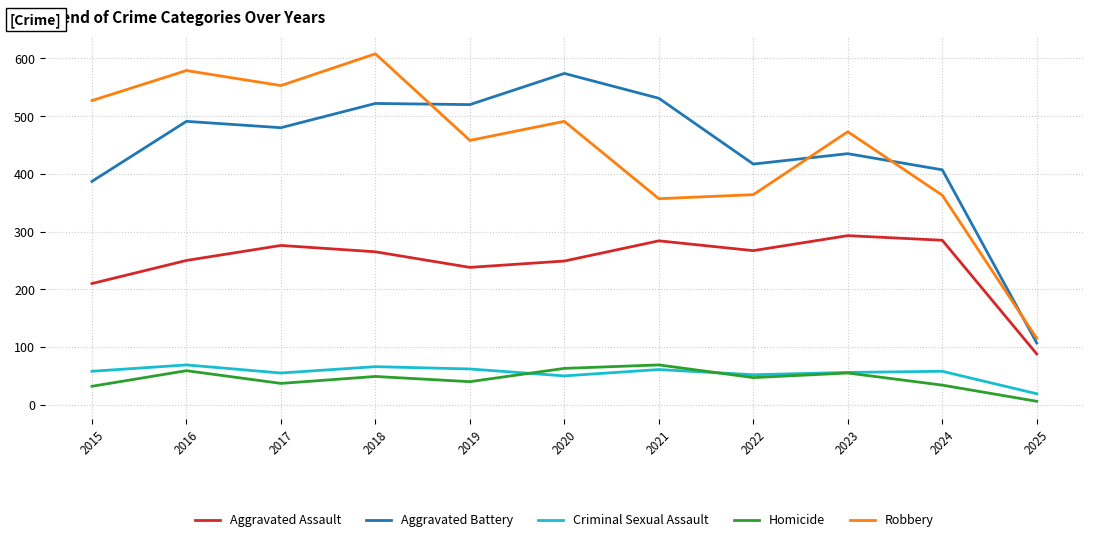

True or false: Robbery and Aggravated Assault cross at least once.

False